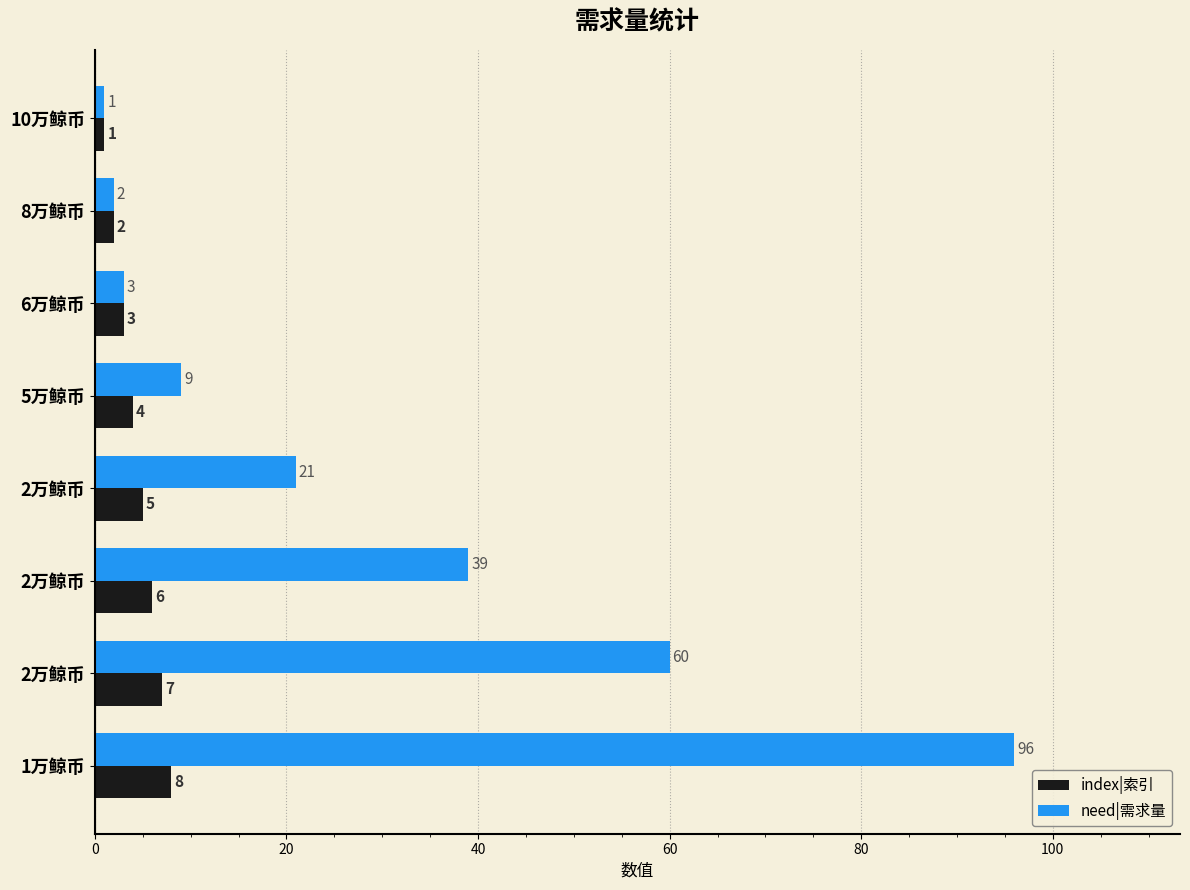

What are all the series names shown in the legend?

index|索引, need|需求量